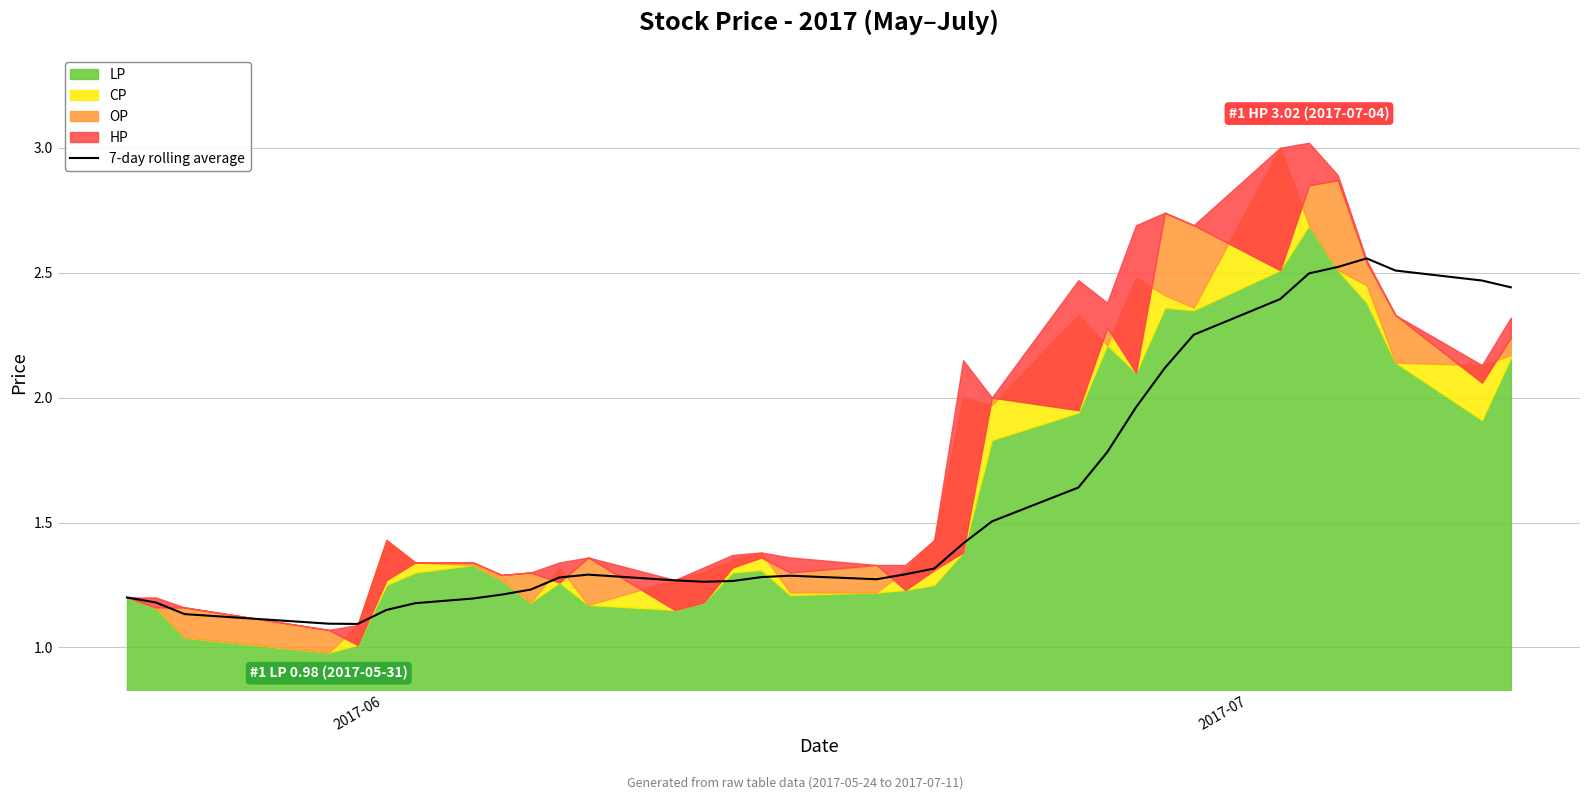

True or false: the data has more than 2 interior local peaks.

True